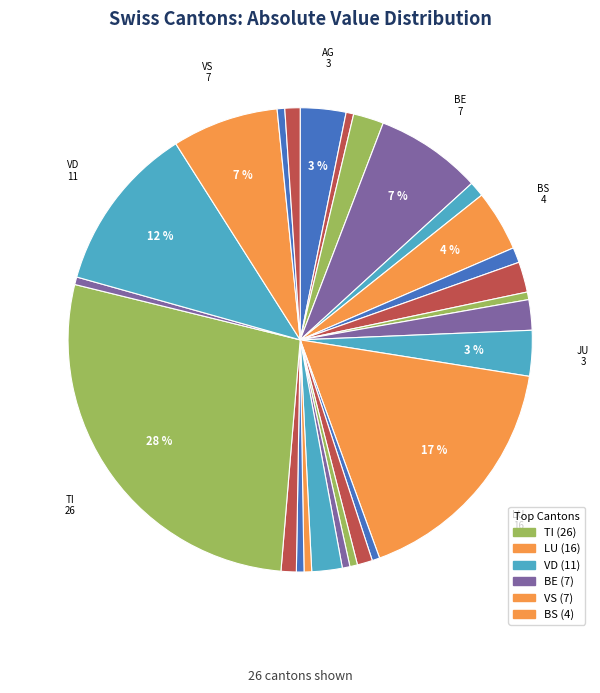

How many segments does this pie chart have?

26